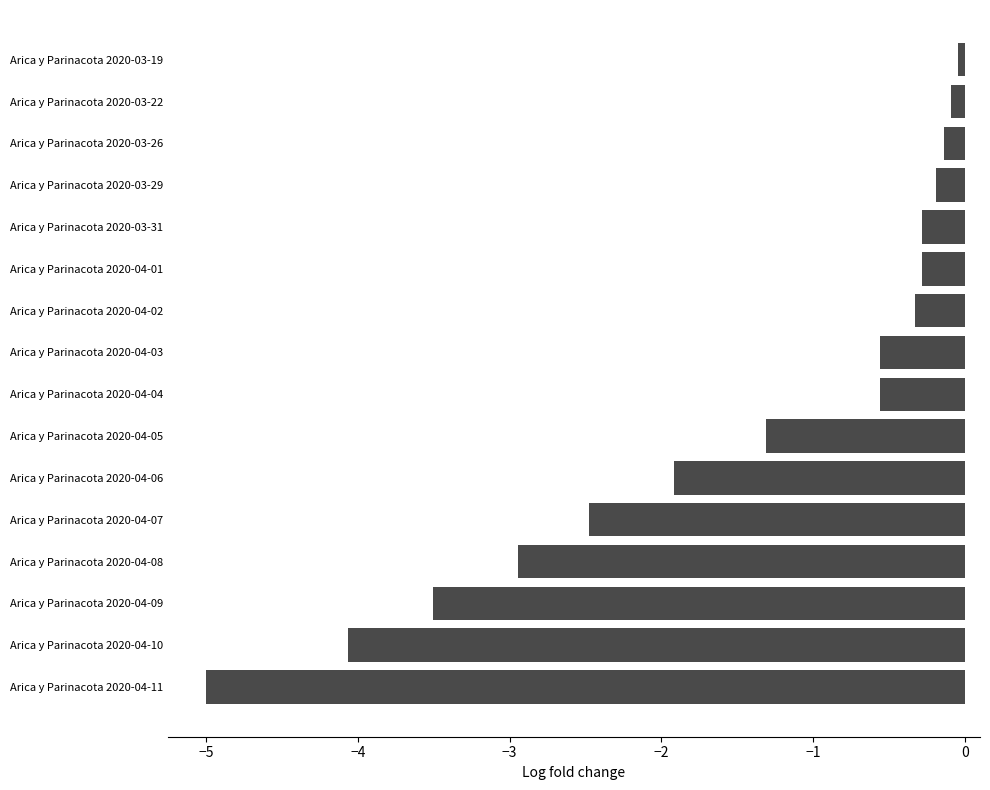

What is the sum of all values?

-23.7